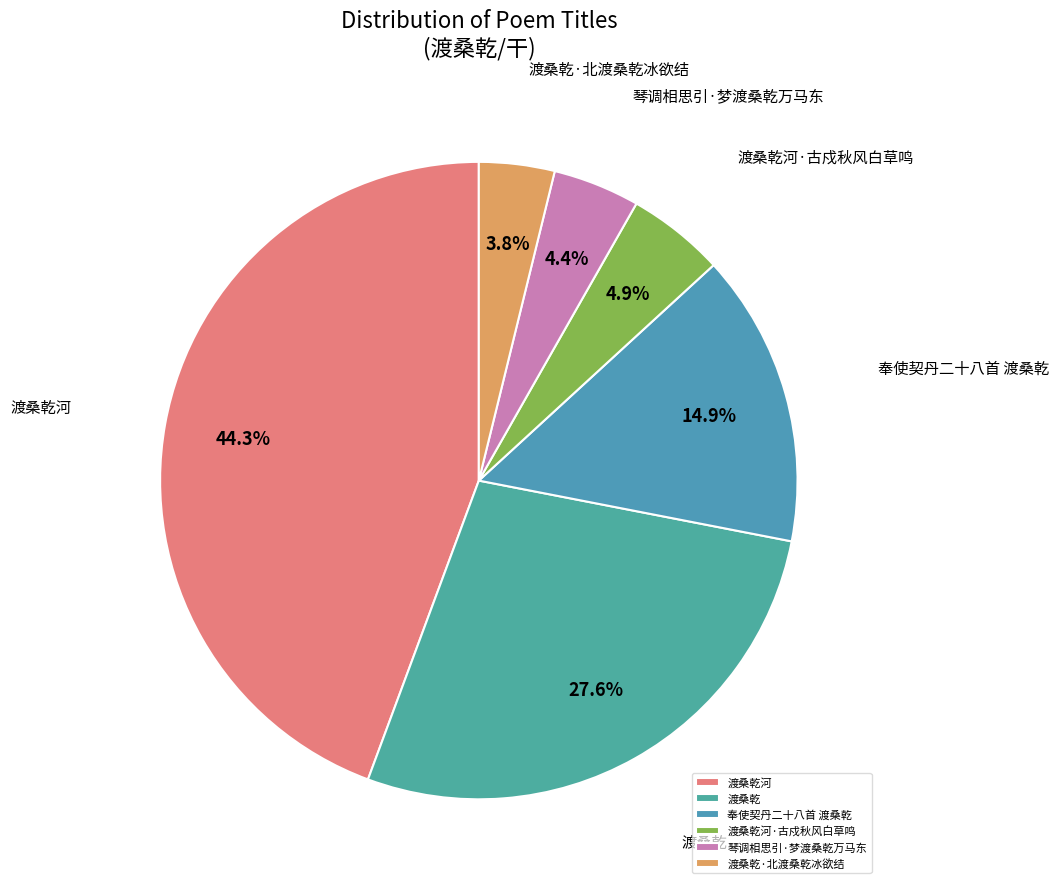

Which category has the smallest portion of the pie?

渡桑乾·北渡桑乾冰欲结